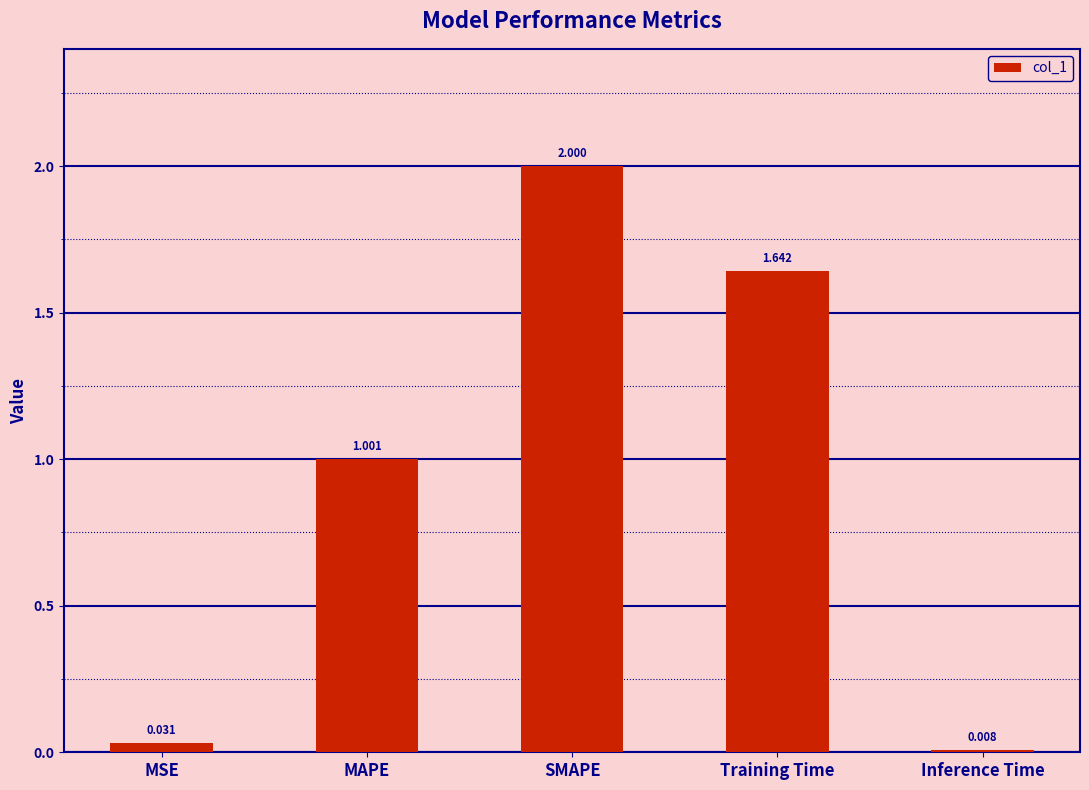

Between Training Time and SMAPE, which is larger?

SMAPE